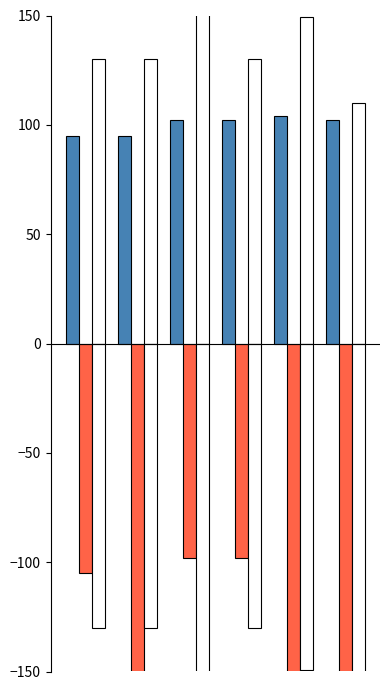

List the labels in order of cash value, smallest first.

1, 4, 5, 0, 2, 3